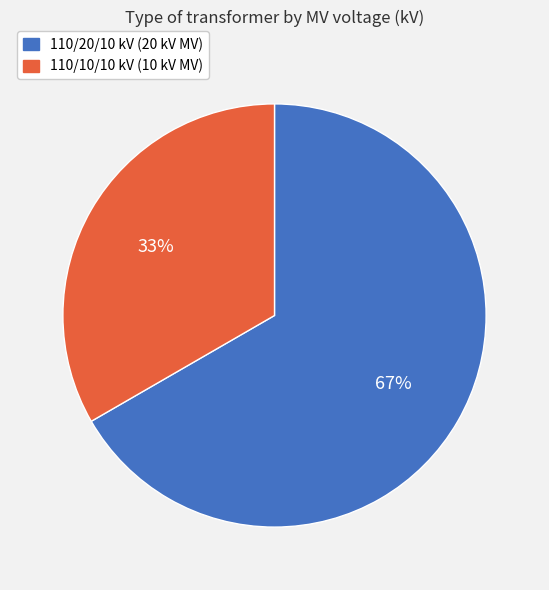

To the nearest percent, what is the average slice percentage?

50%